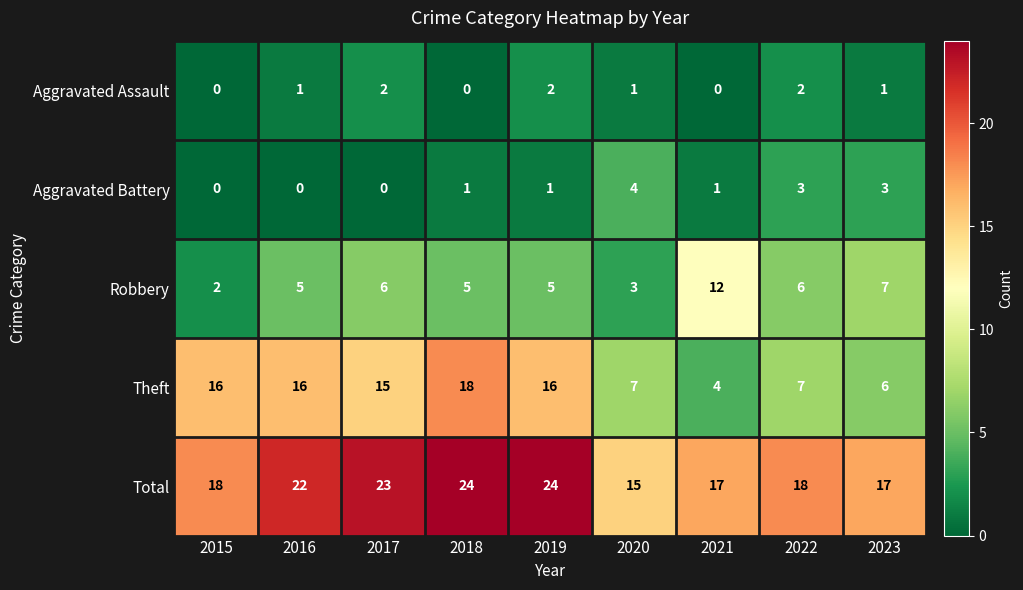

True or false: Aggravated Assault has a value of 1 at 2020.

True